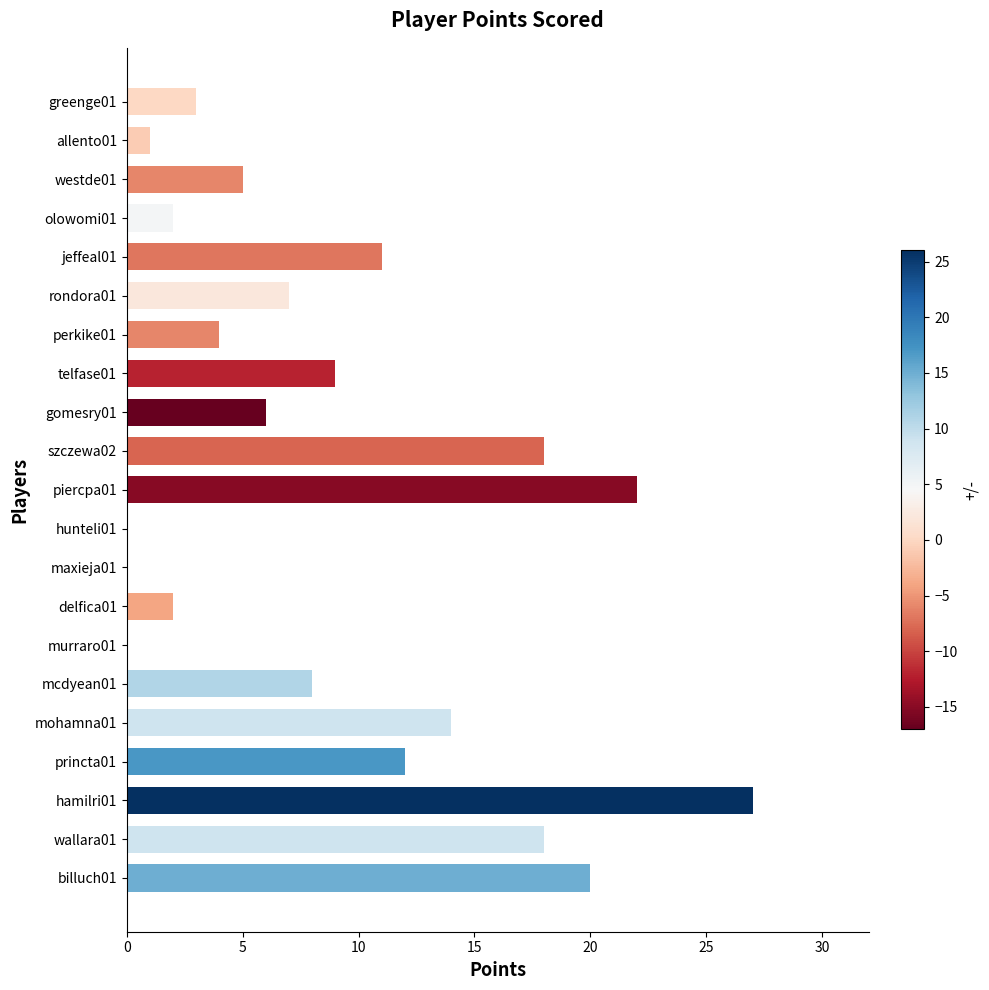

How many distinct data groups are displayed?

1